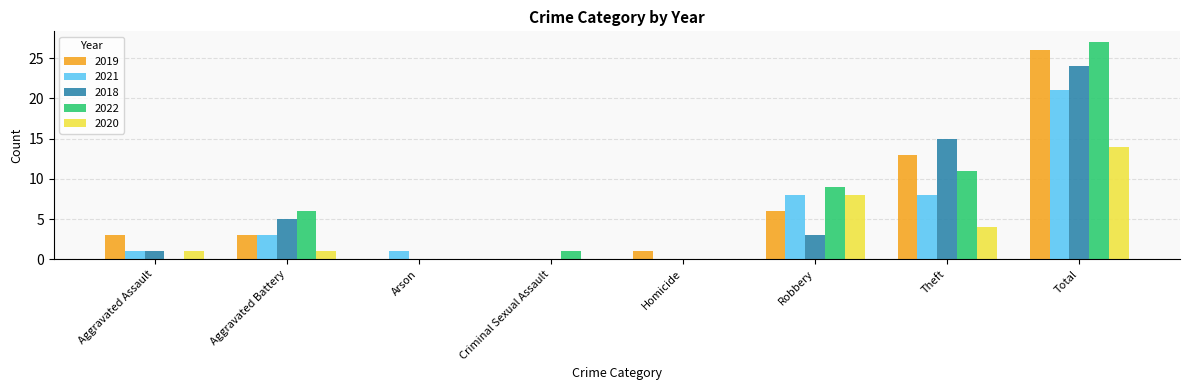

At which category is the sum across all series the highest?

Total